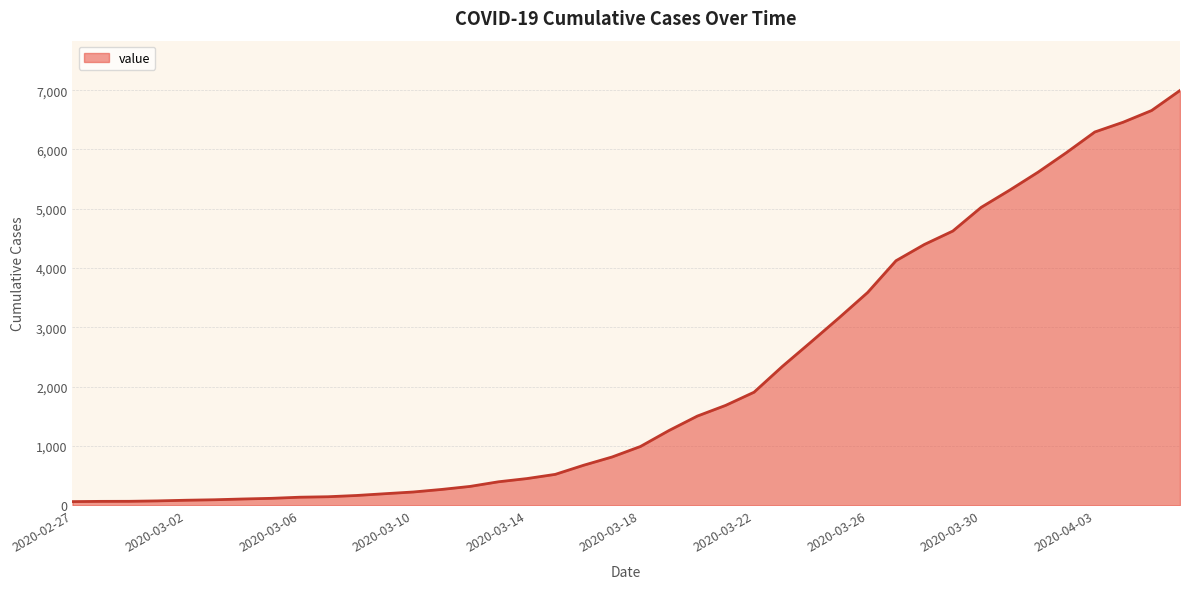

What is the maximum value shown in the chart?

6995